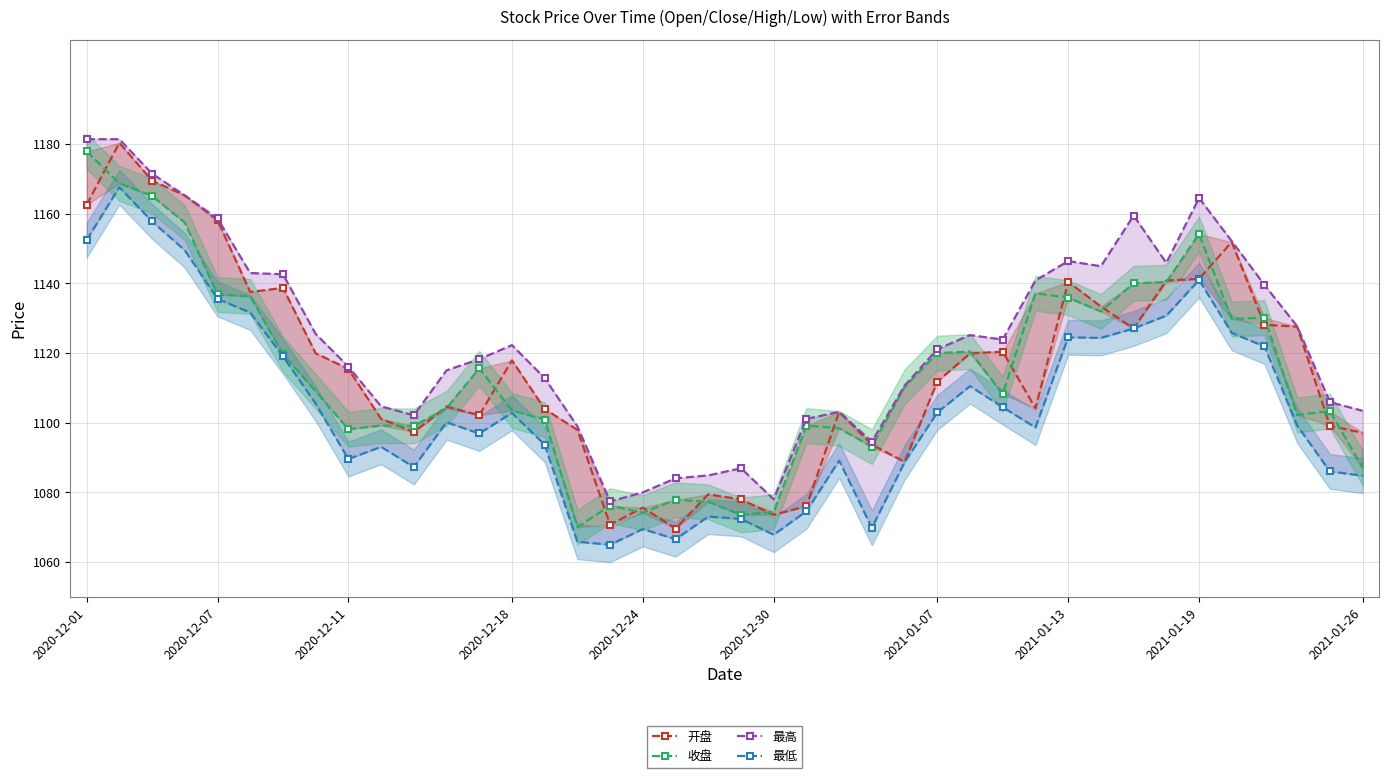

How many lines are shown in the chart?

4